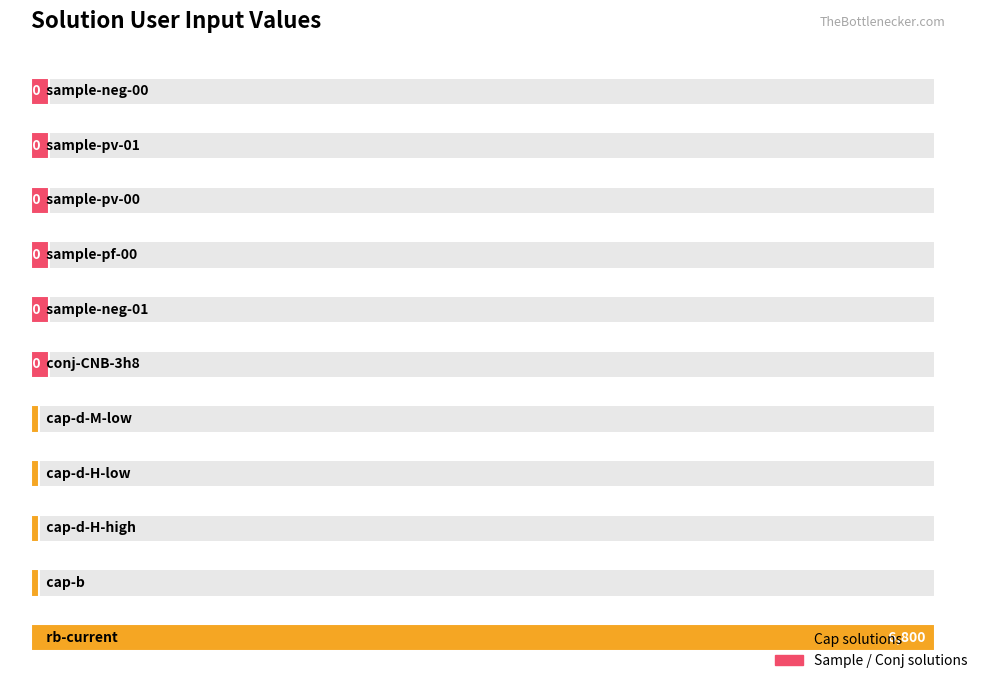

Rank the categories by value from lowest to highest.

cap-b, cap-d-H-high, cap-d-H-low, cap-d-M-low, conj-CNB-3h8, sample-neg-01, sample-pf-00, sample-pv-00, sample-pv-01, sample-neg-00, rb-current